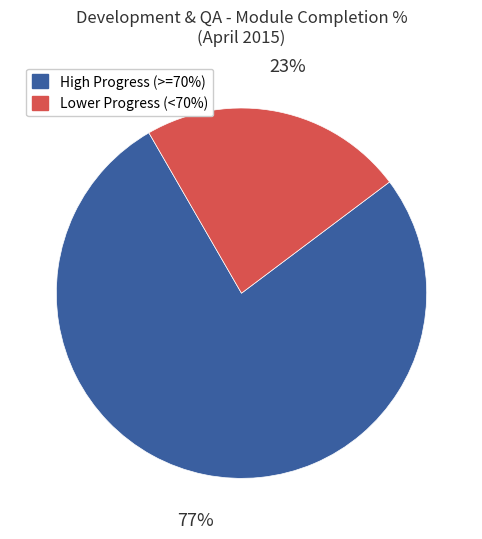

To the nearest percent, what percentage of the pie is Lower Progress (<70%)?

23%